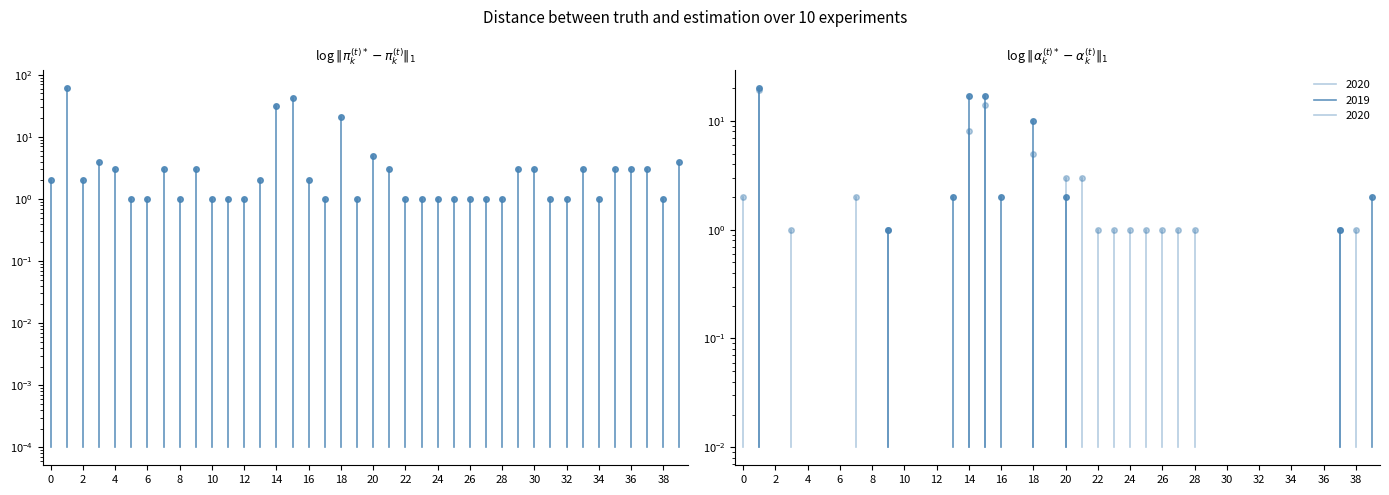

The chart shows a value of 1.1 at 2. True or false?

False